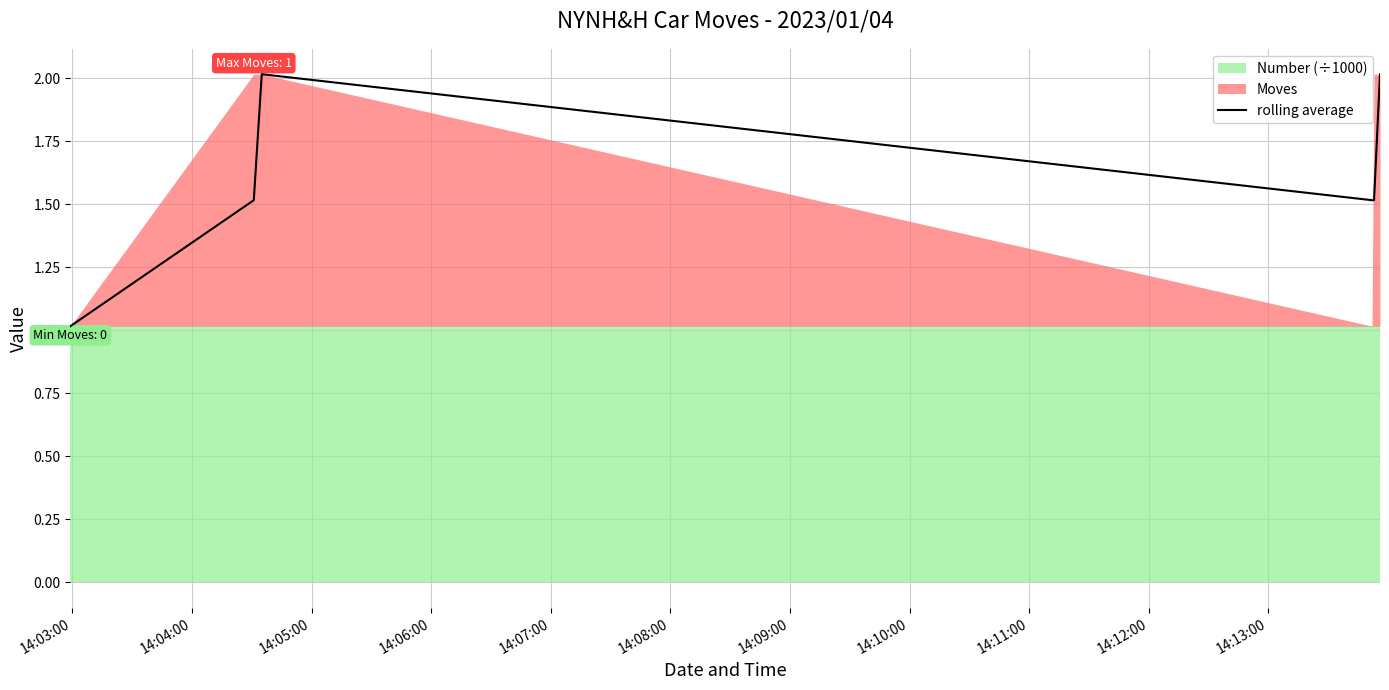

How many points are higher than both their immediate neighbors (excluding endpoints)?

1